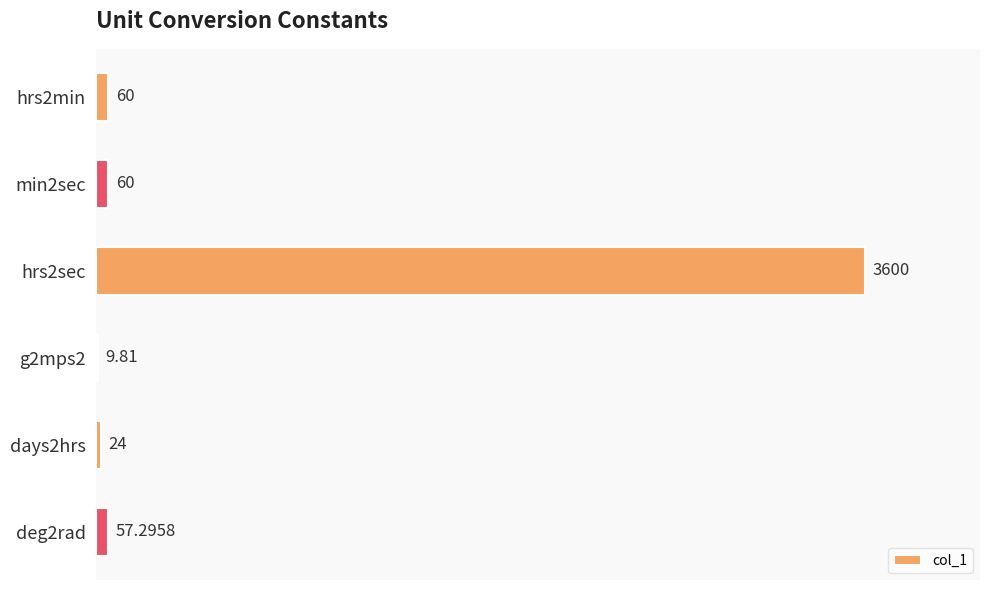

What is the change in value from hrs2min to hrs2sec?

+3540.0